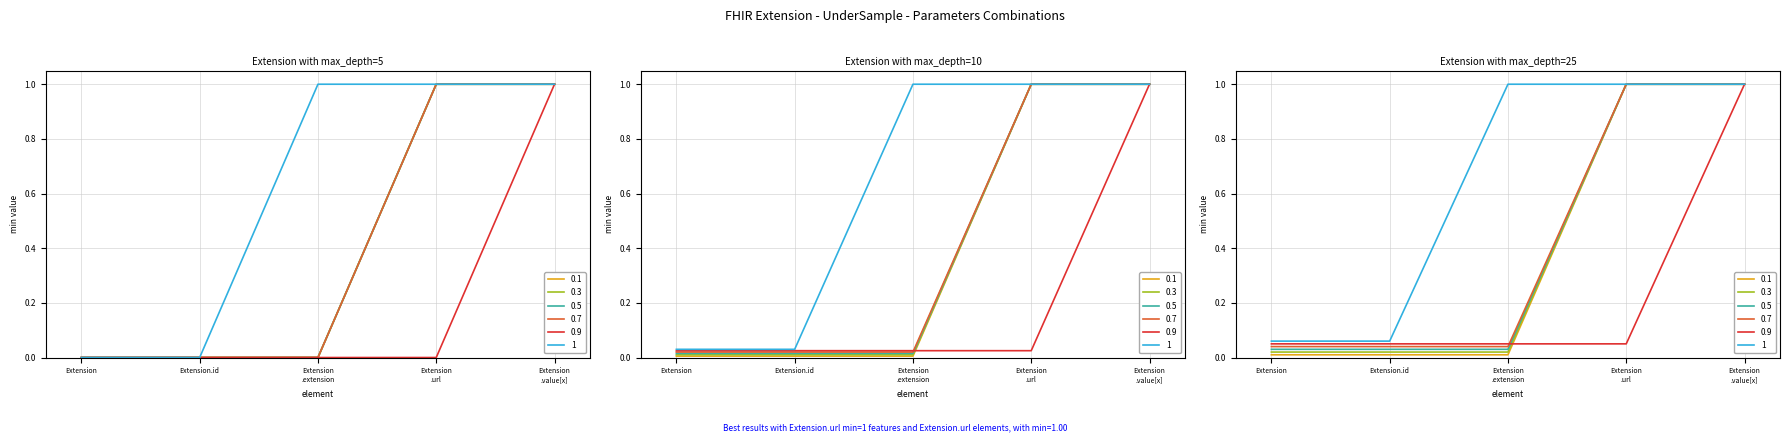

How many 0.9 values are between 0 and 1?

5